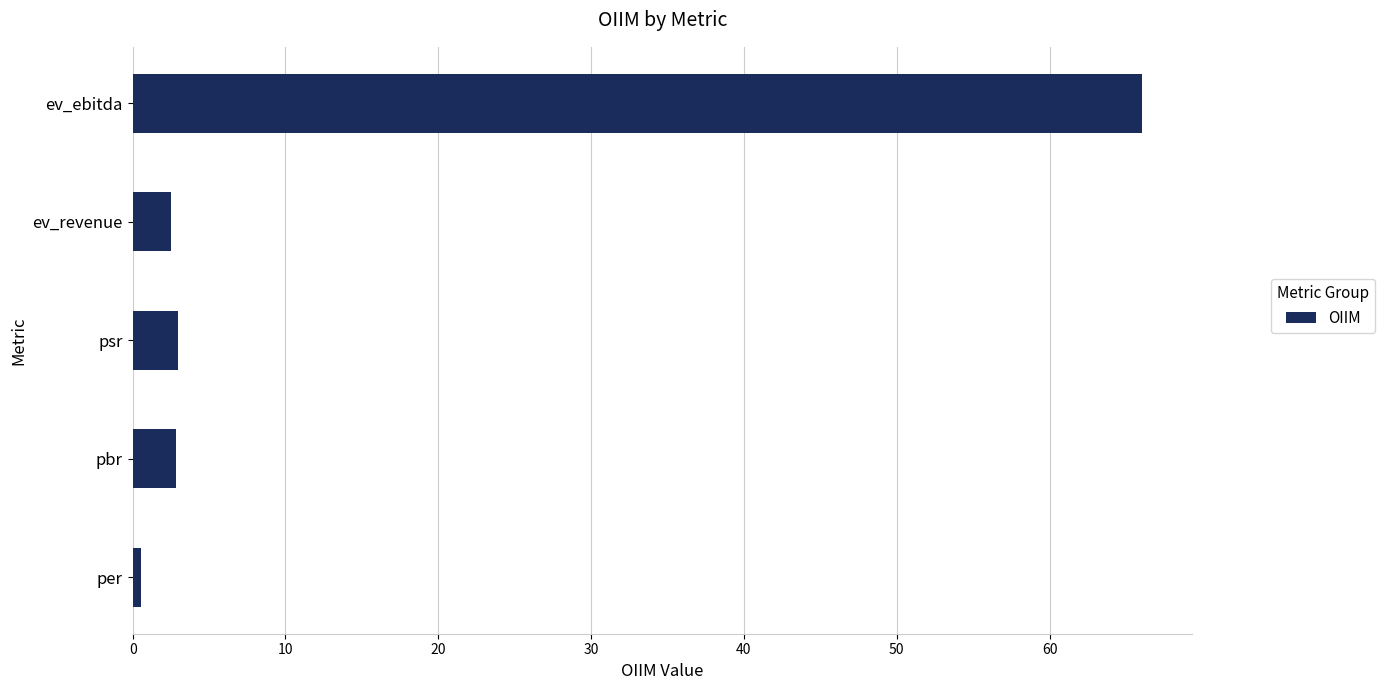

Between per and psr, which is larger?

psr